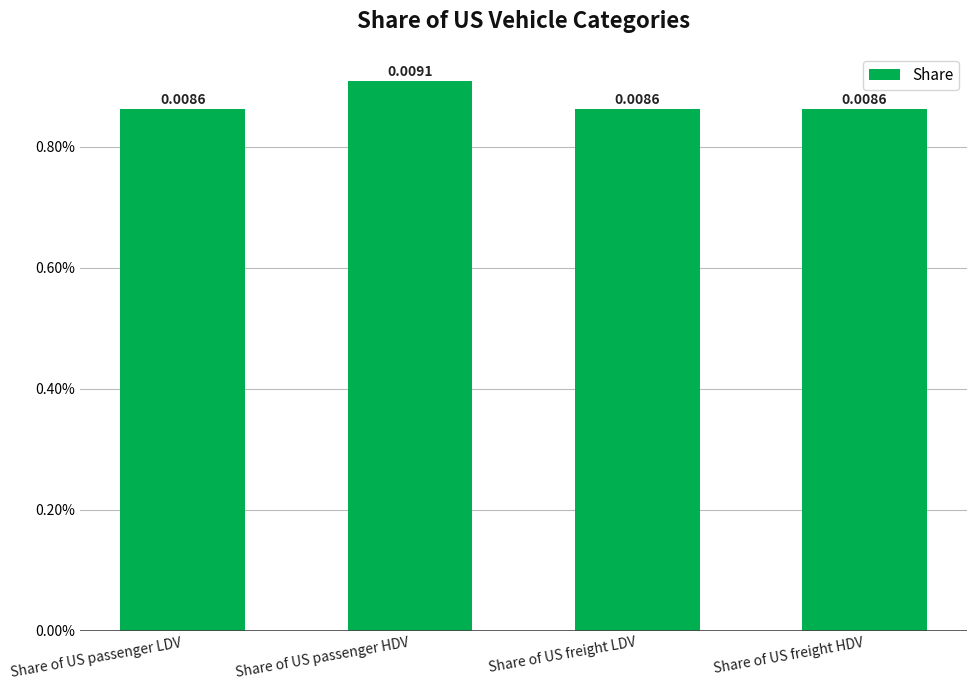

List the labels in order of value, smallest first.

Share of US freight LDV, Share of US freight HDV, Share of US passenger LDV, Share of US passenger HDV